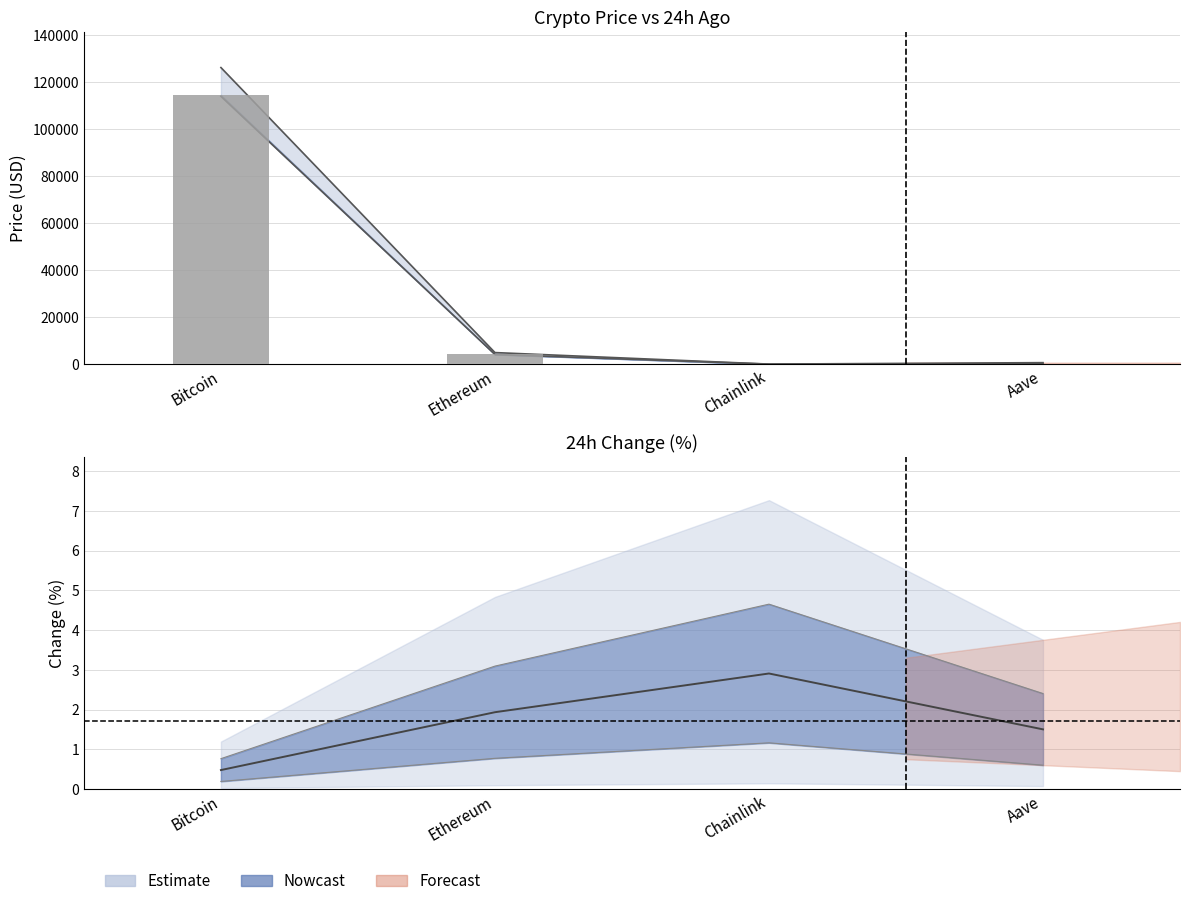

Where does the data first go above 4211?

Bitcoin